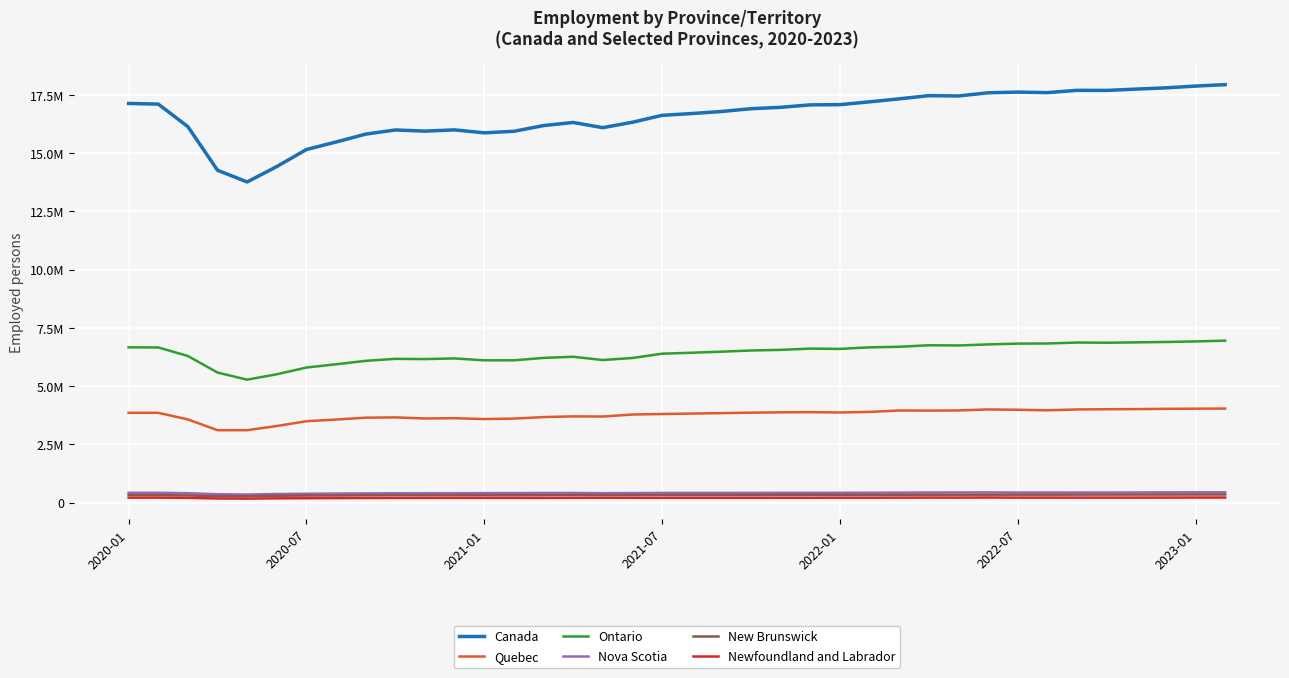

Which series has the widest spread of values?

Canada